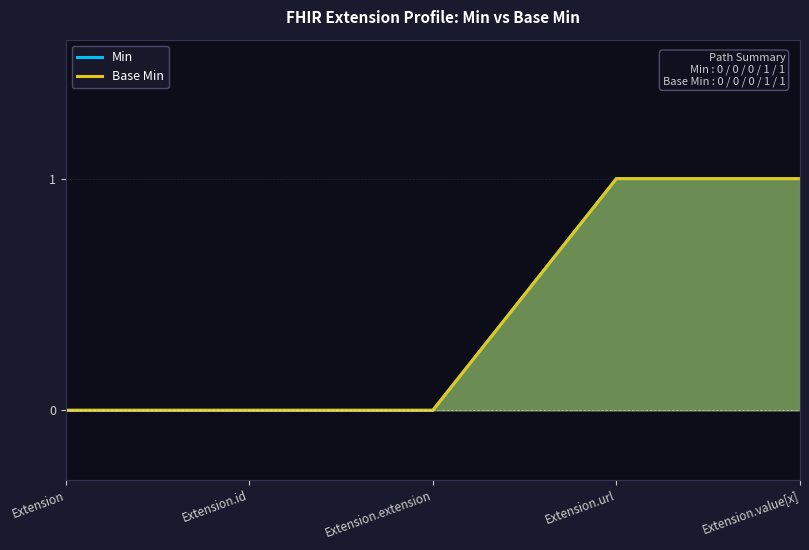

The Min series shows -1 at Extension.extension. True or false?

False